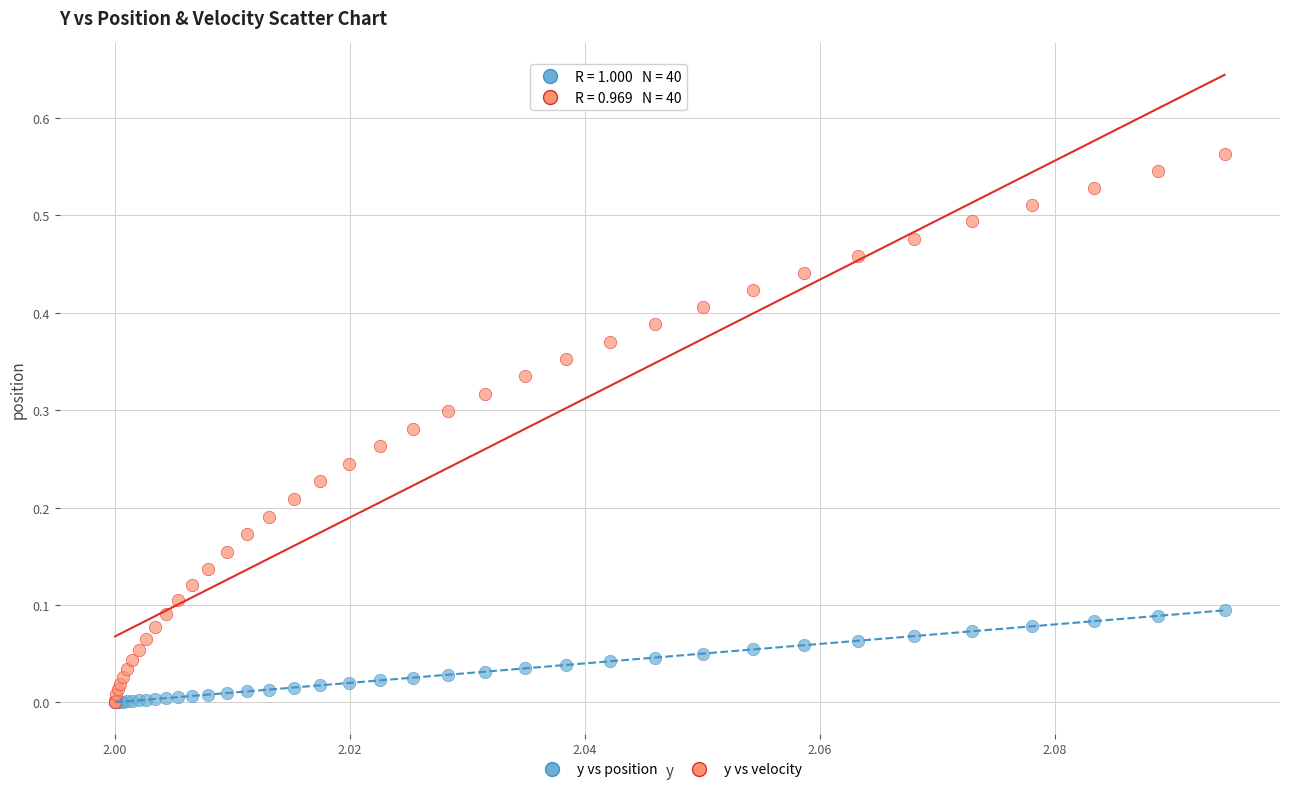

What are all the series names shown in the legend?

y vs position, y vs velocity